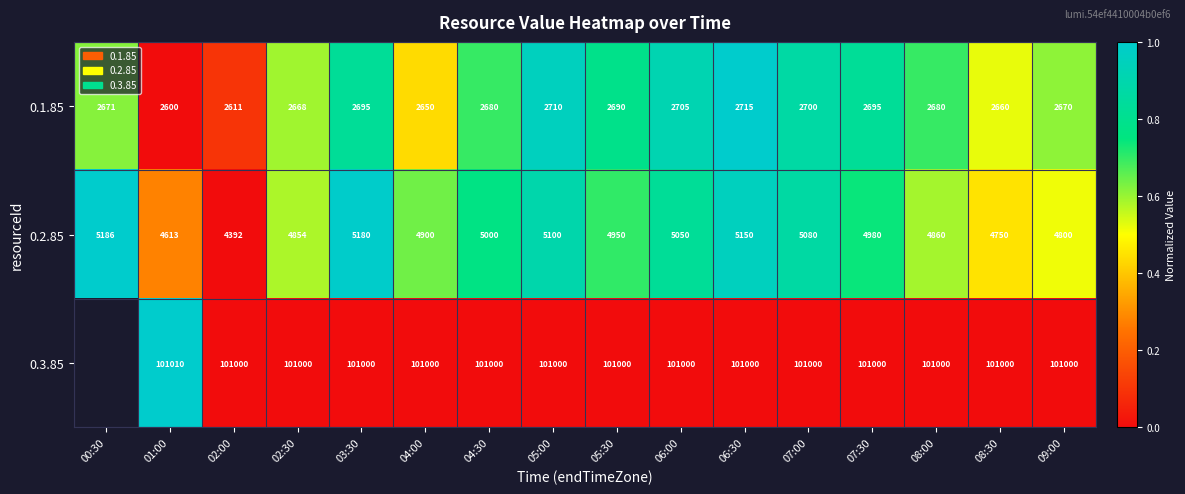

How many series are shown in this chart?

3